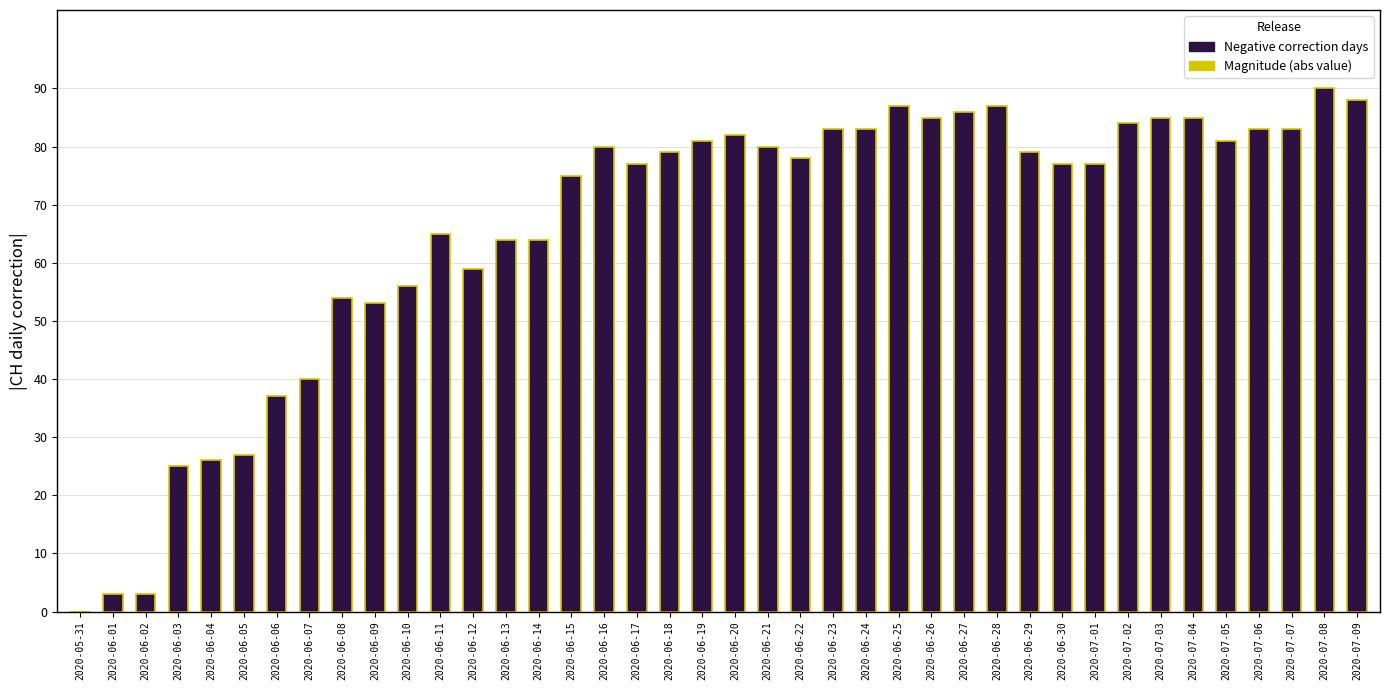

What is the sum of the values at 2020-06-08 and 2020-07-06?

137